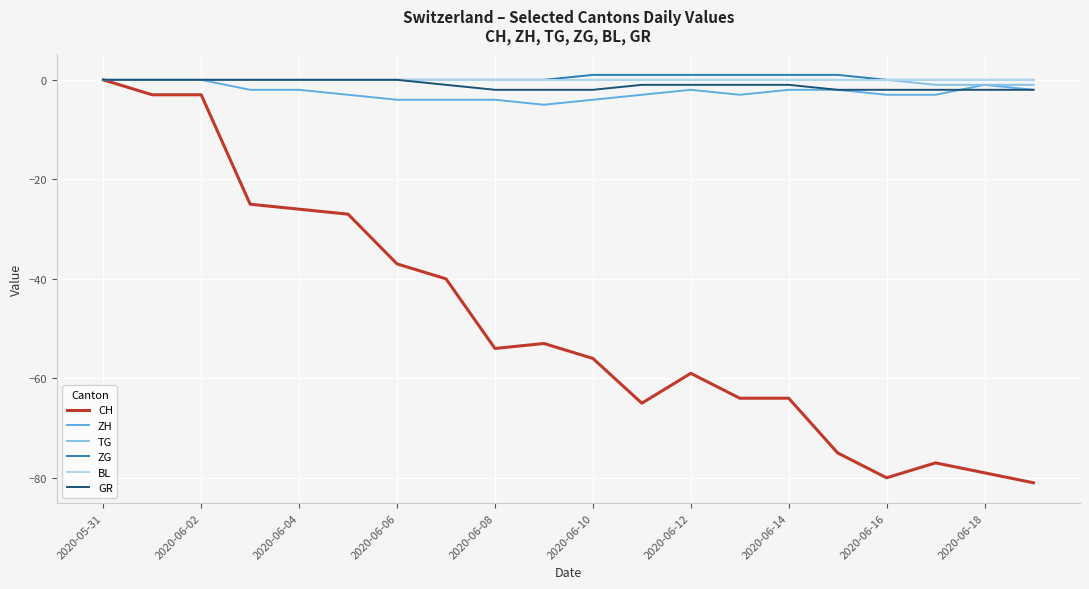

What is the minimum value shown in the chart?

-81